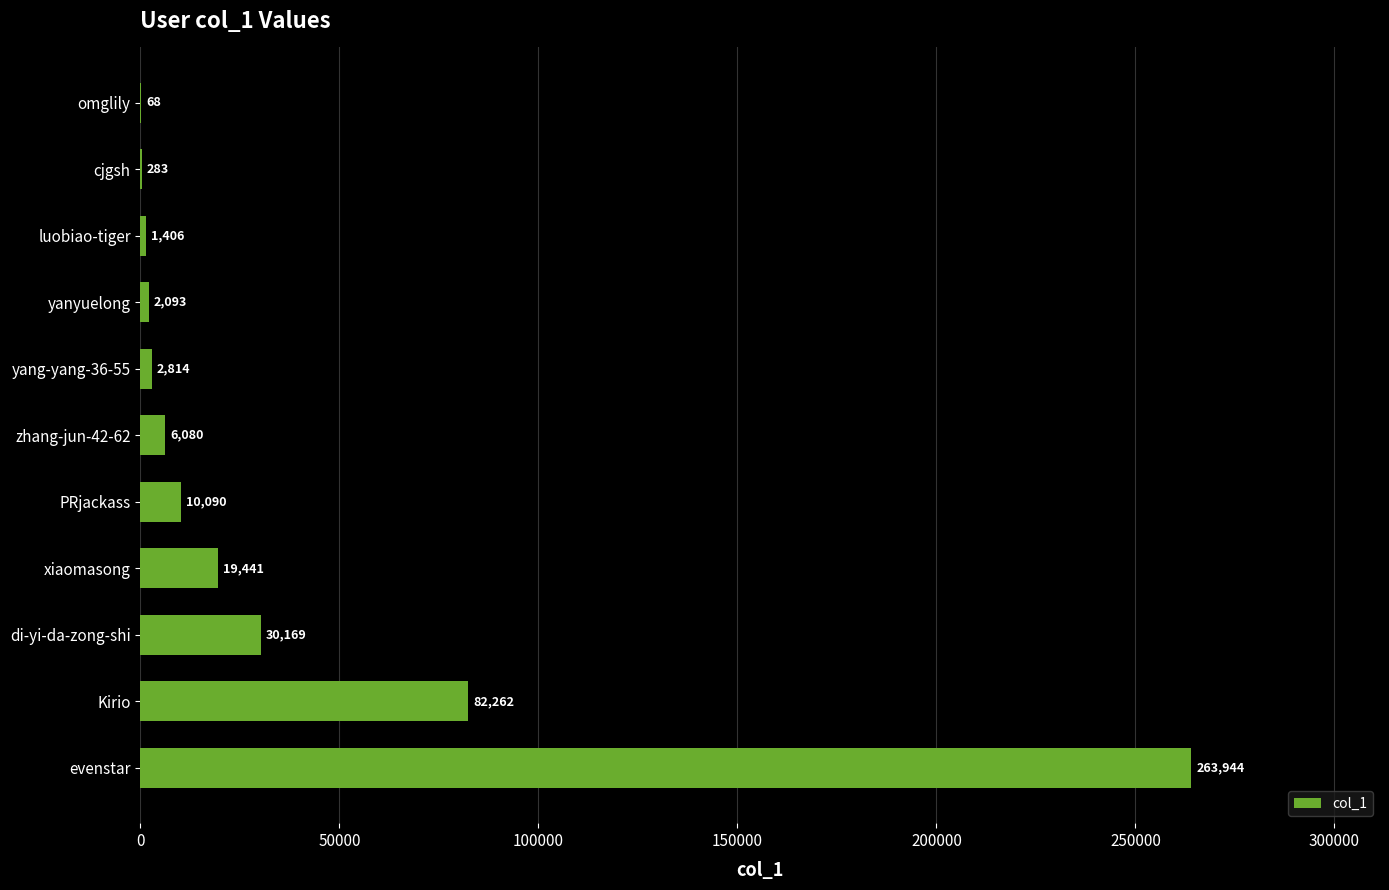

What is the greatest value displayed?

263944